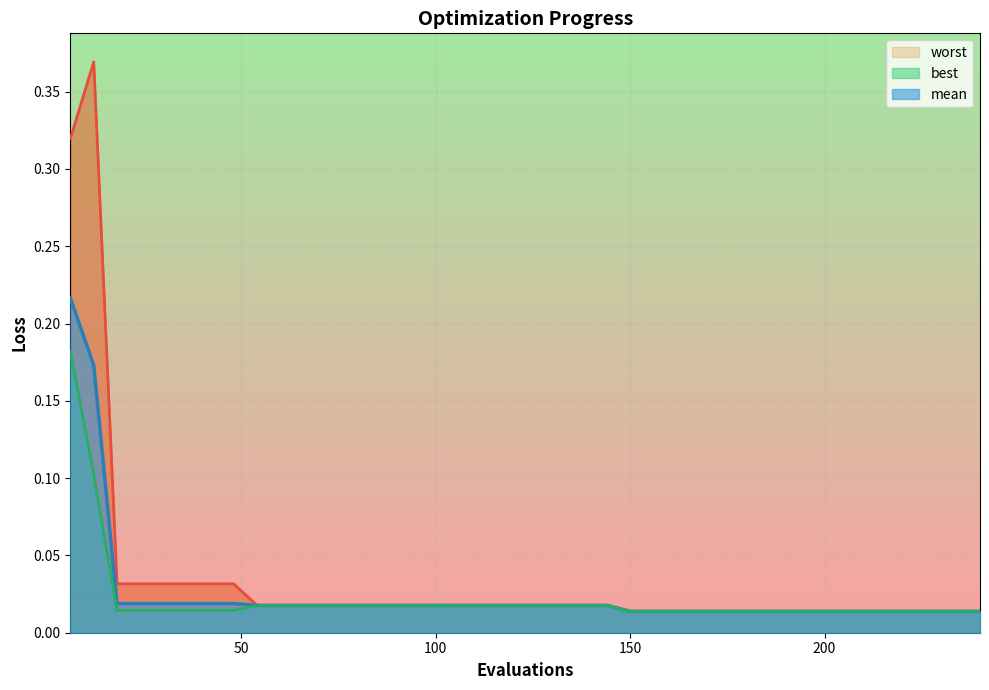

What is the difference between the second highest and second lowest values in the mean series?

0.2